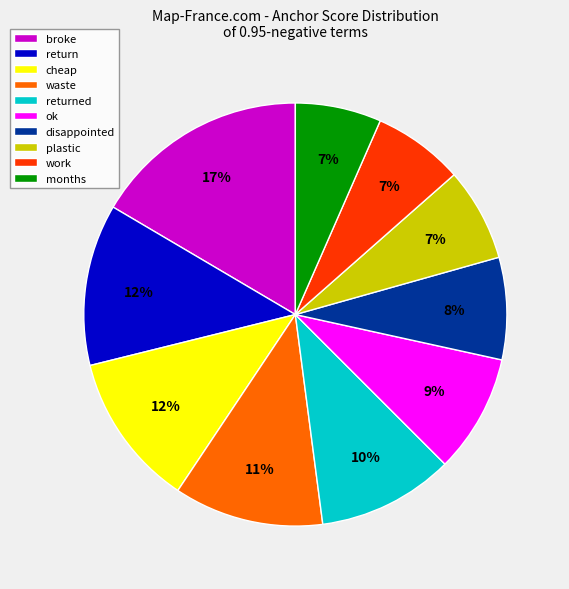

The ok slice represents 9% of the pie. True or false?

True